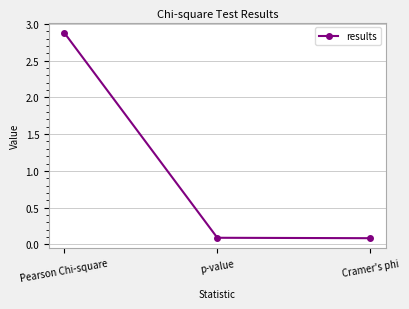

At which category does the chart reach its peak across all series?

Pearson Chi-square